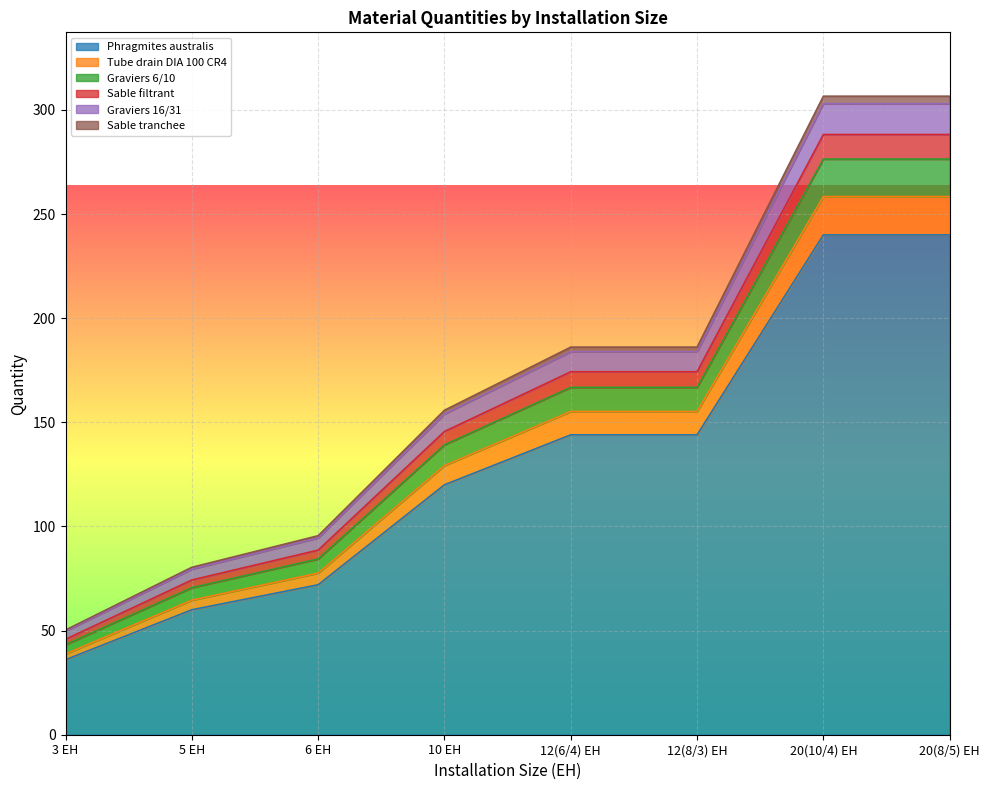

Which category has the lowest value in the Phragmites australis series?

3 EH